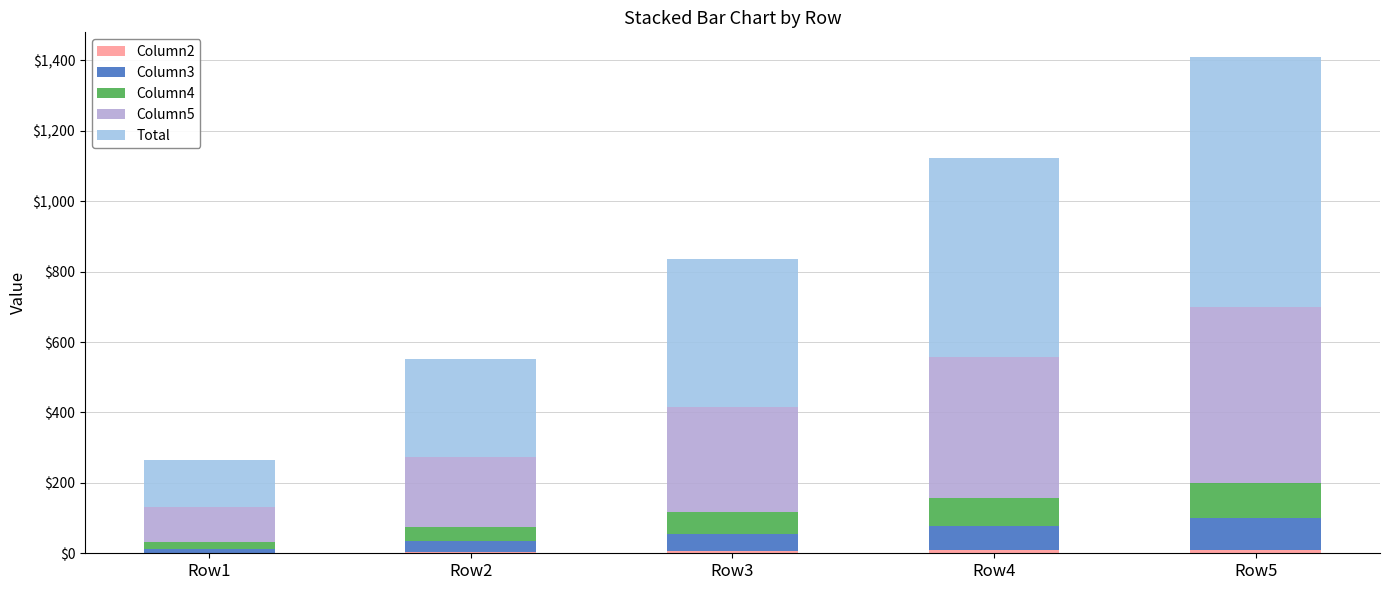

At which category is the sum across all series the highest?

Row5